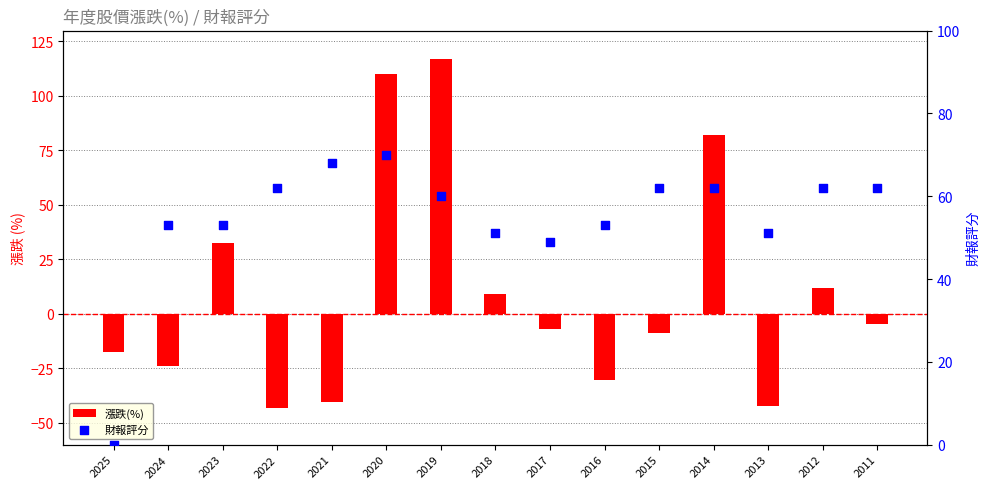

Which series contains the lowest Y value?

漲跌(%)